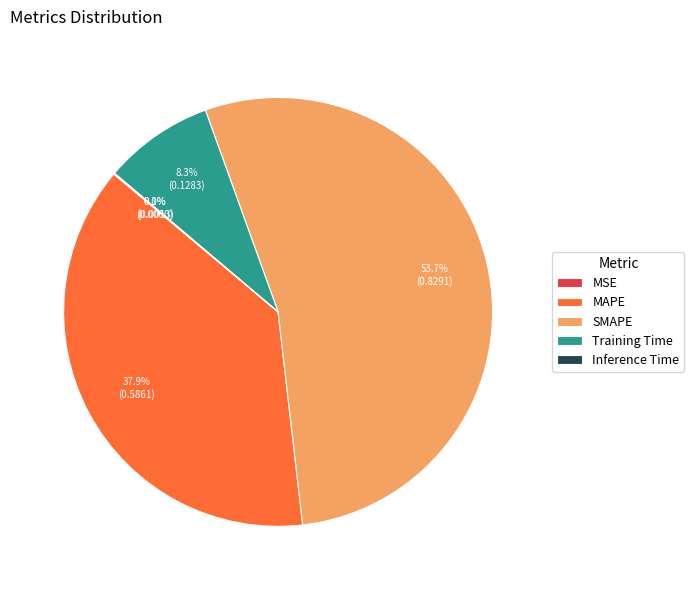

Does SMAPE represent more than half of the total?

Yes